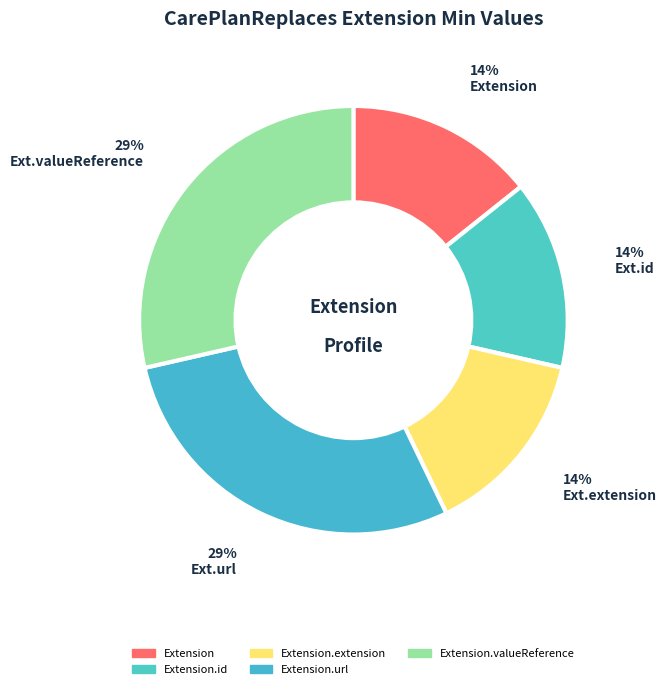

Does any single category account for the majority?

No